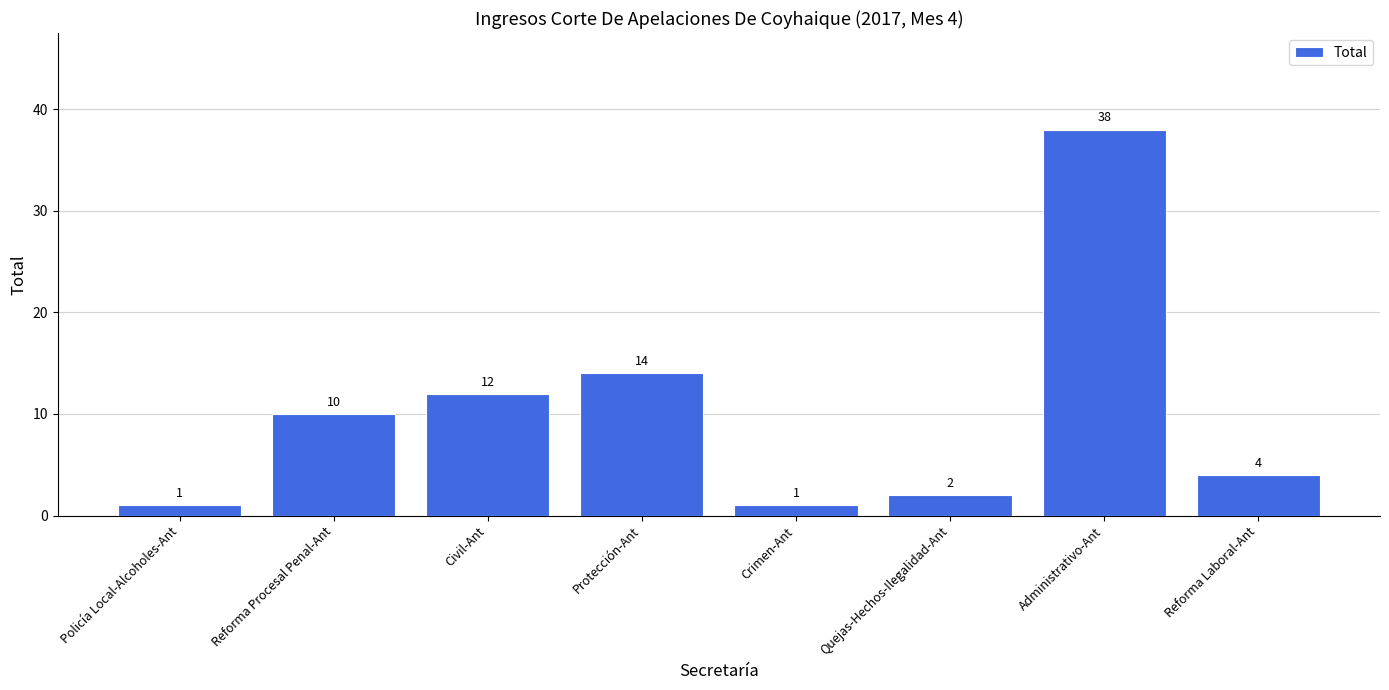

At which category does the chart reach its peak across all series?

Administrativo-Ant